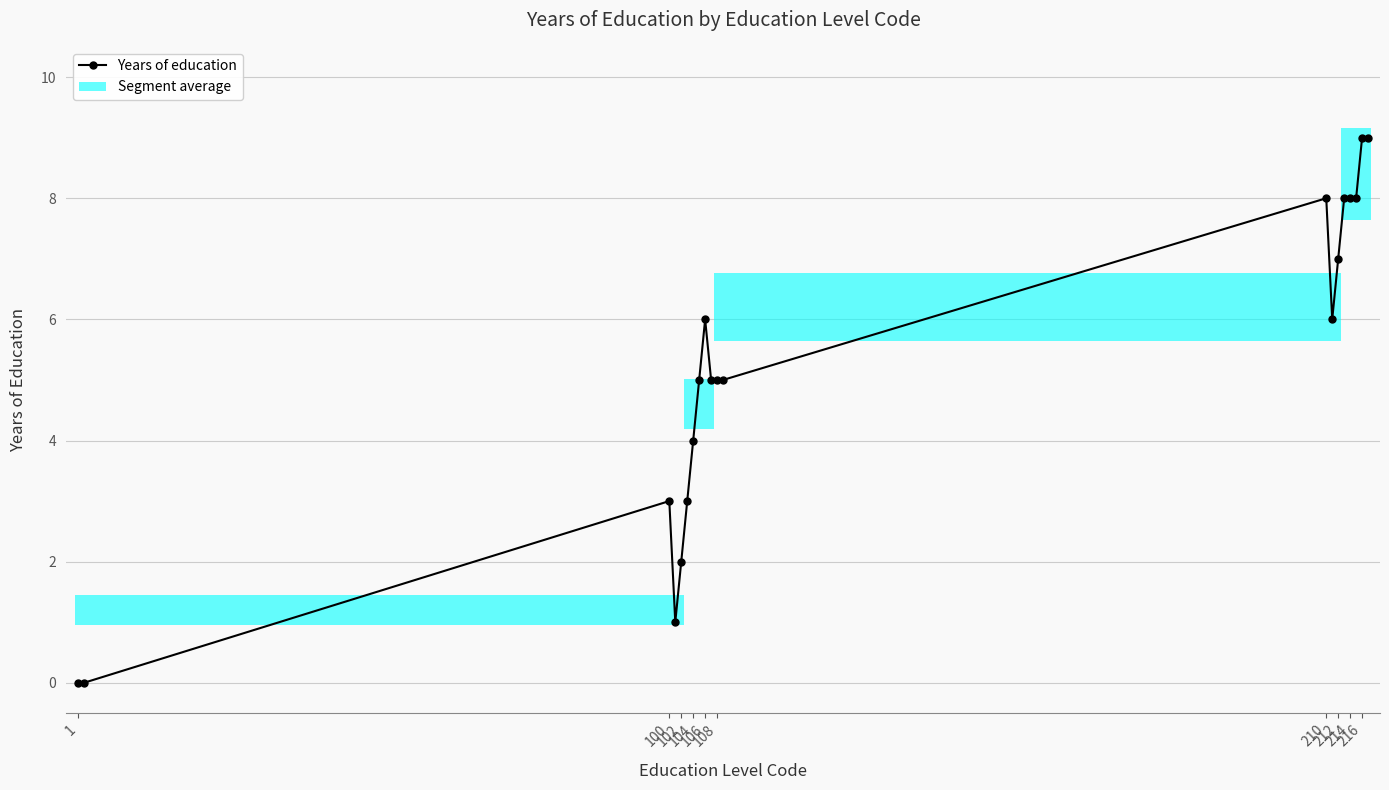

What is the greatest value displayed?

9